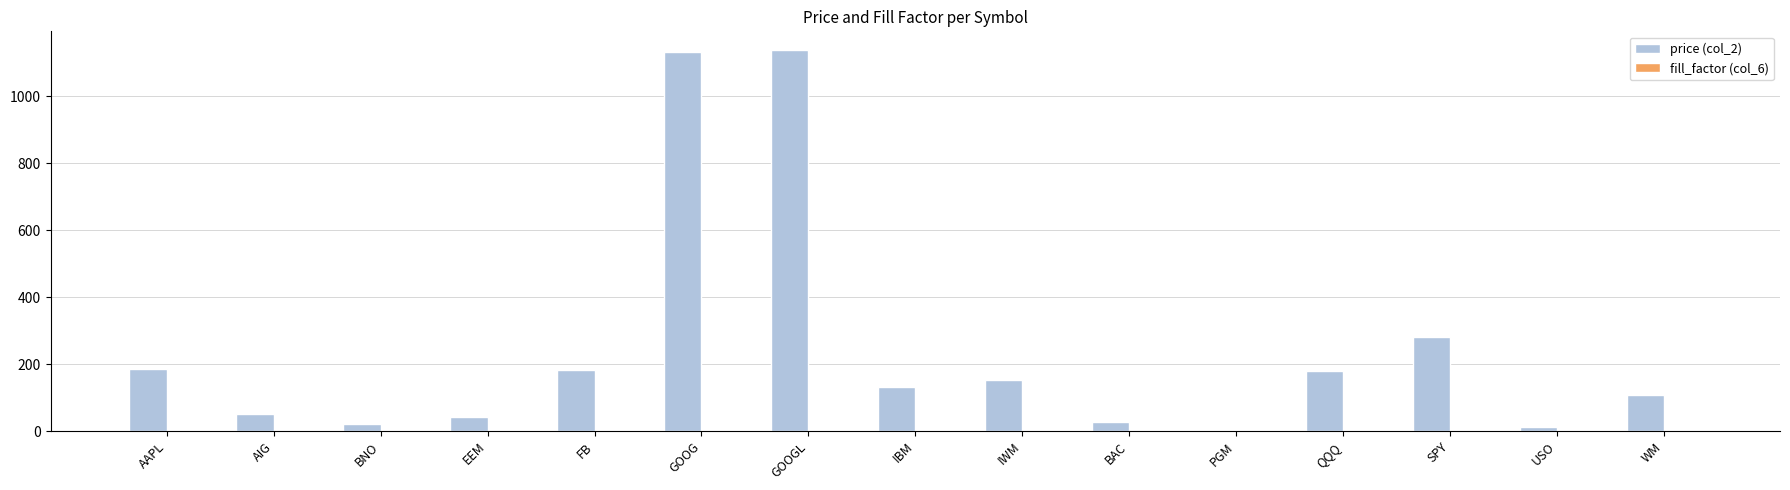

True or false: price (col_2) has a value of 28.2 at BAC.

True